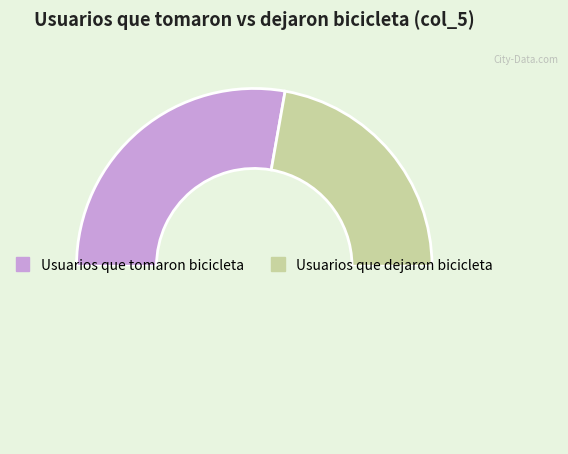

Rank the categories by value from lowest to highest.

Usuarios que dejaron bicicleta, Usuarios que tomaron bicicleta